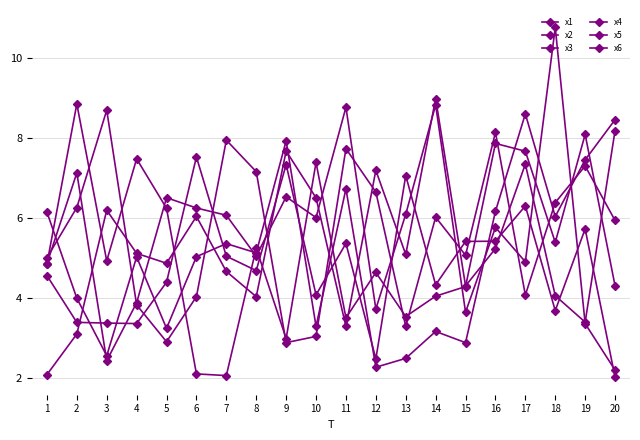

How many values in the x4 series exceed 6?

10